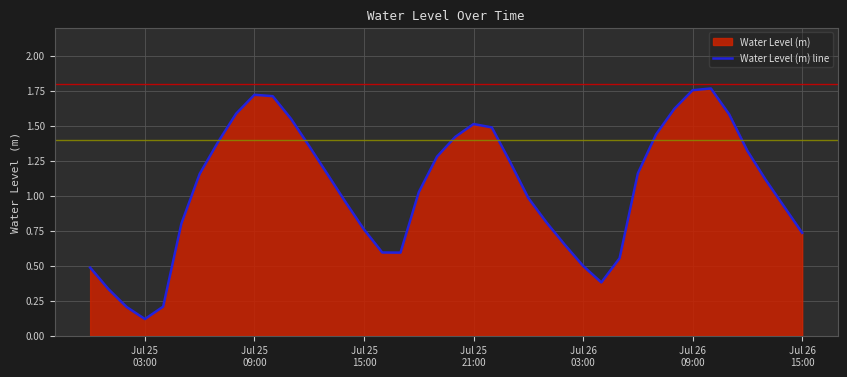

Does the chart have visible grid lines?

Yes